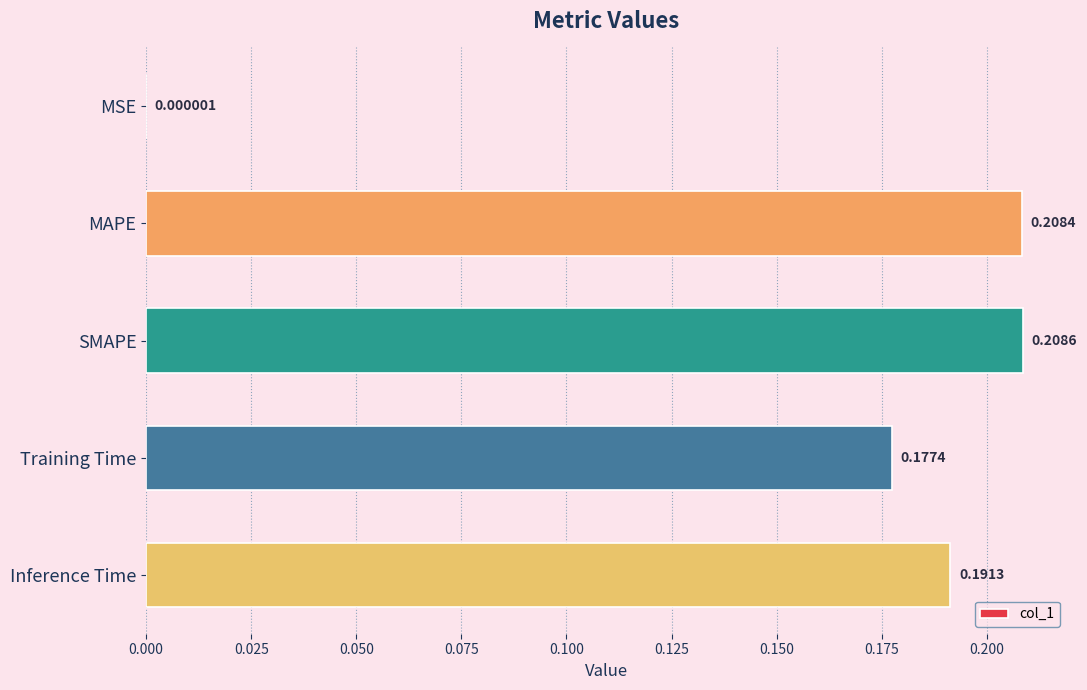

Which has a higher value, Training Time or MAPE?

MAPE